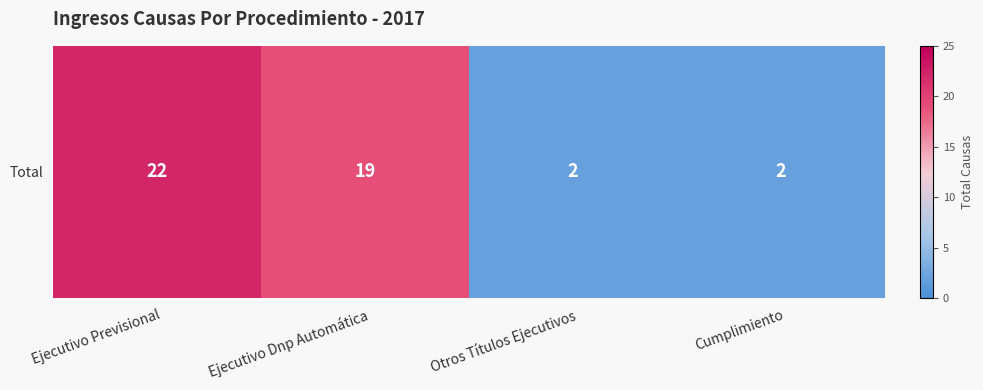

Is it true that the value at Ejecutivo Dnp Automática is 19?

True